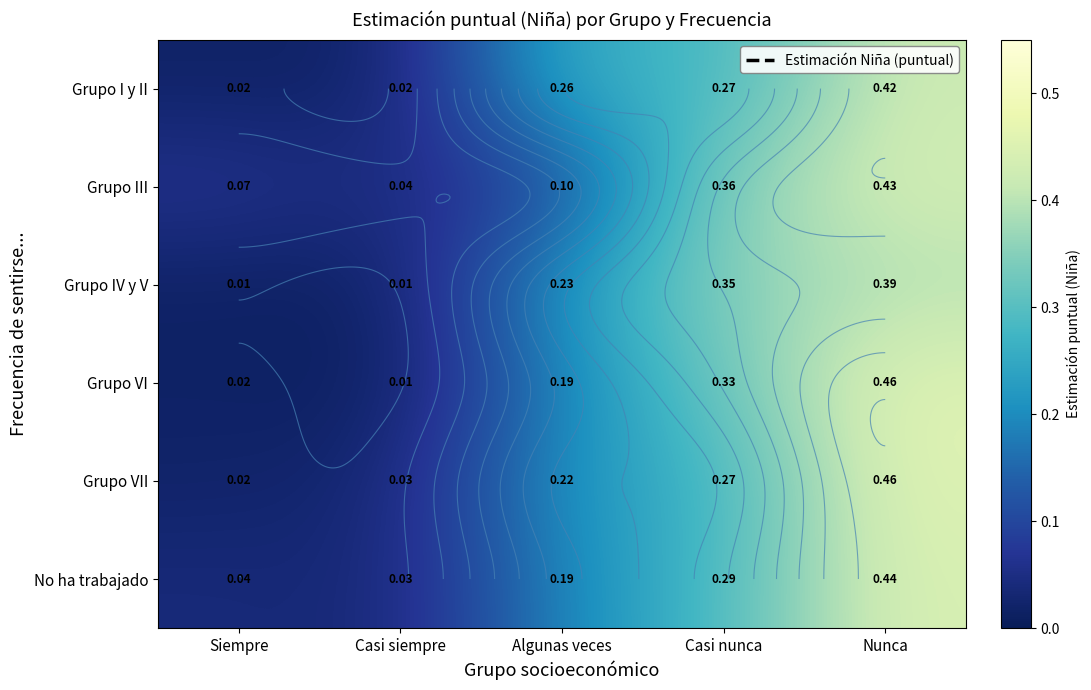

At which category is the sum across all series the highest?

Nunca